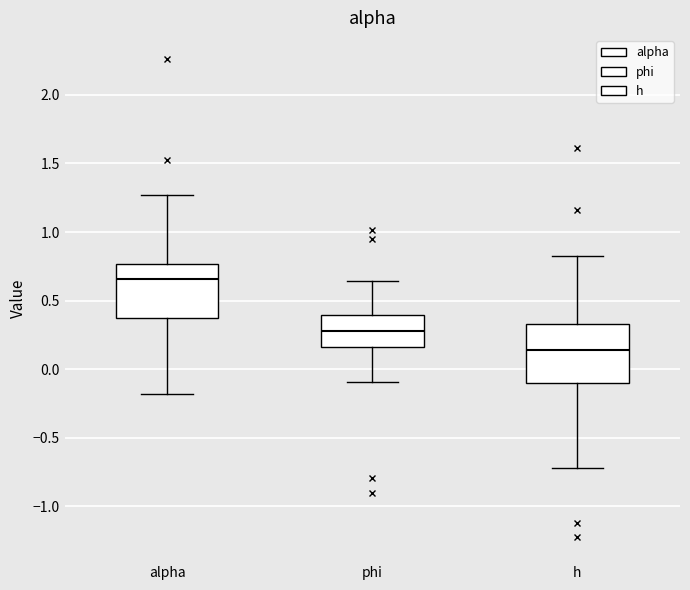

Which box has the lowest median line?

h